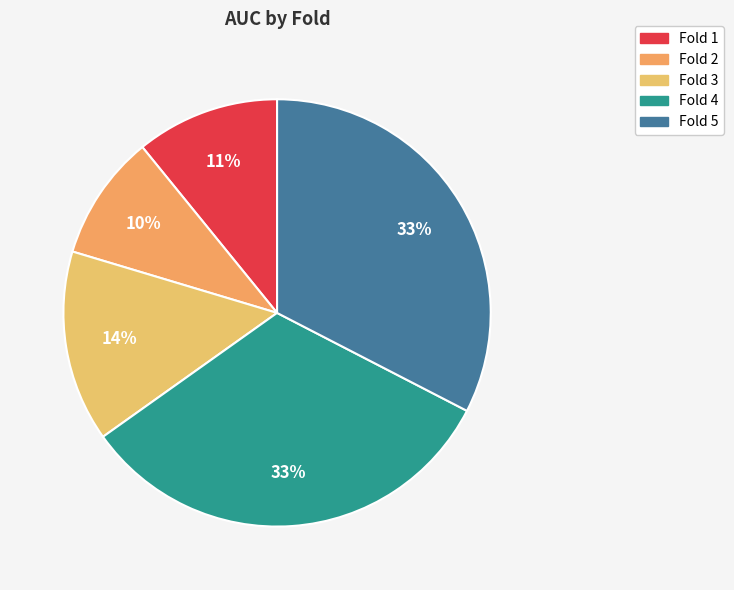

What is the change in value from Fold 1 to Fold 4?

+0.7